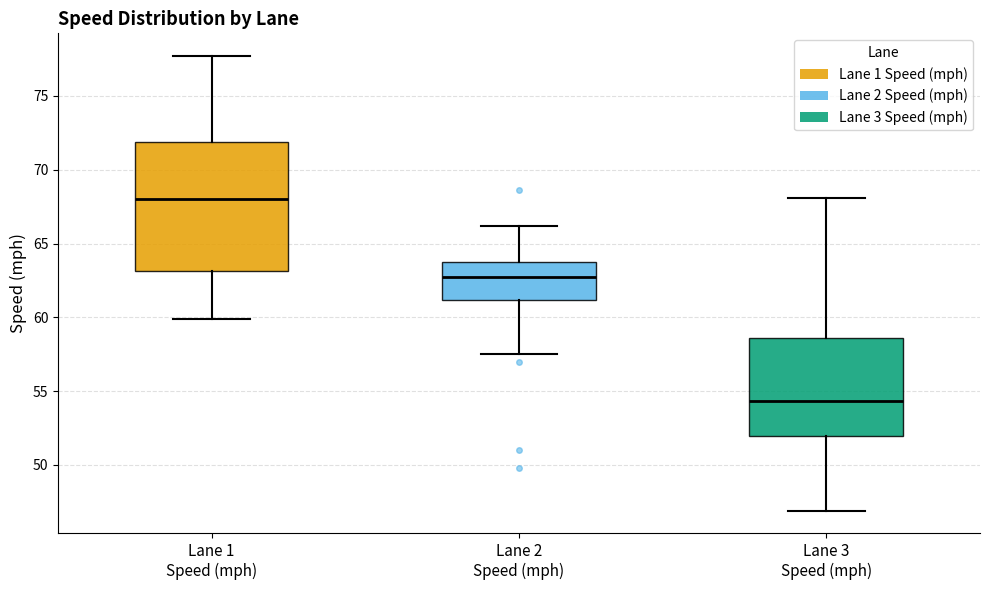

Reading left to right, transcribe this box plot: for each box, give where its median line is, the range the box spans, and where its two whiskers end, as read against the y-axis. The values are not printed on the chart, so give them approximately, as read against the axis.

Lane 1 Speed (mph): median 68.0, box 63.0 to 72.0, whiskers 60.0 to 77.5
Lane 2 Speed (mph): median 62.5, box 61.0 to 63.5, whiskers 57.5 to 66.0
Lane 3 Speed (mph): median 54.5, box 52.0 to 58.5, whiskers 47.0 to 68.0